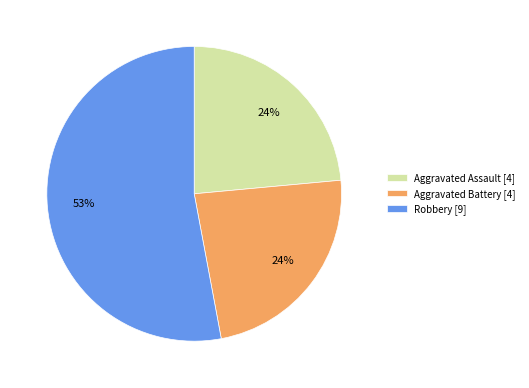

The Robbery [9] slice represents 53% of the pie. True or false?

True